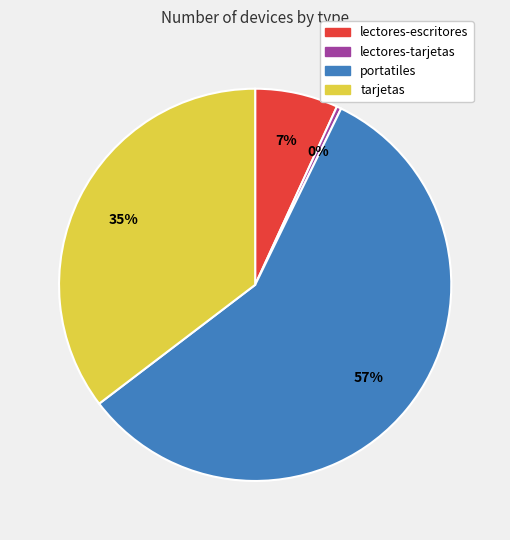

What is the smallest slice in the pie chart?

lectores-tarjetas